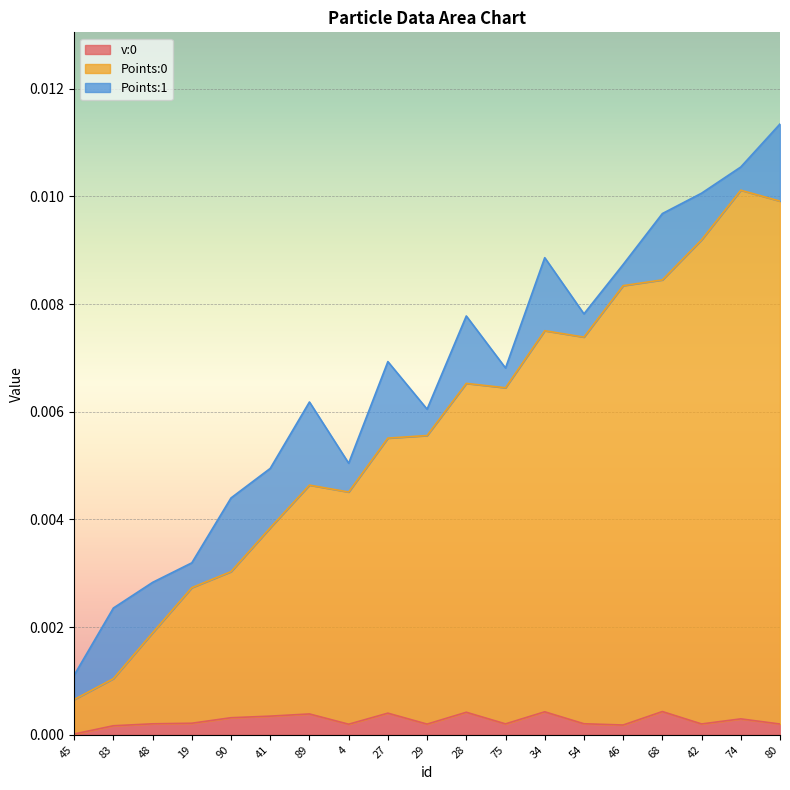

How many lines are shown in the chart?

3